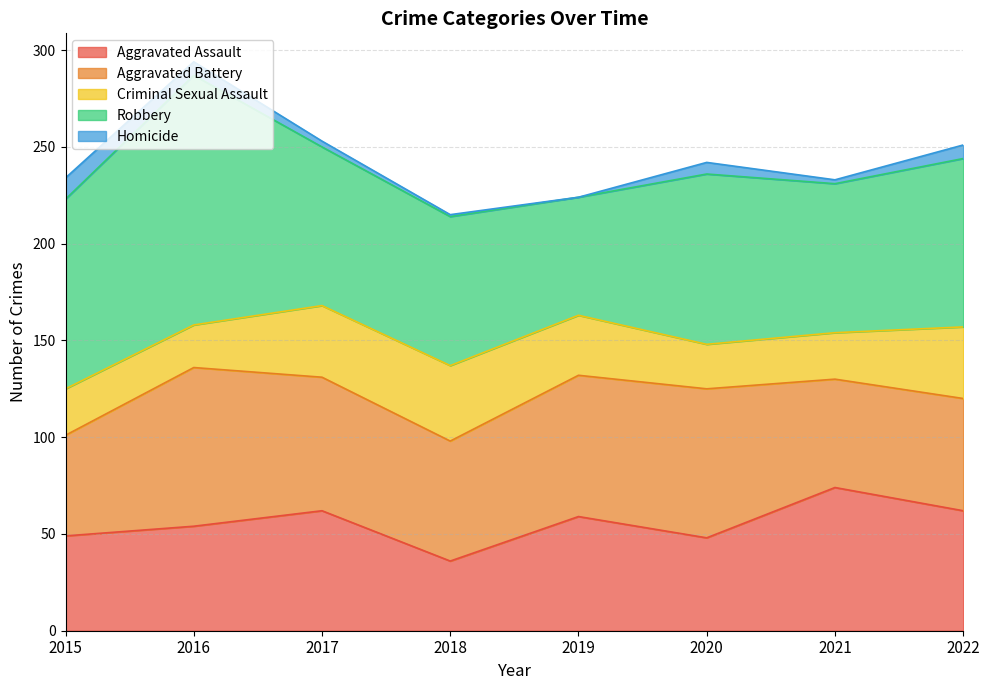

Which has a higher value, 2018 or 2019?

2019